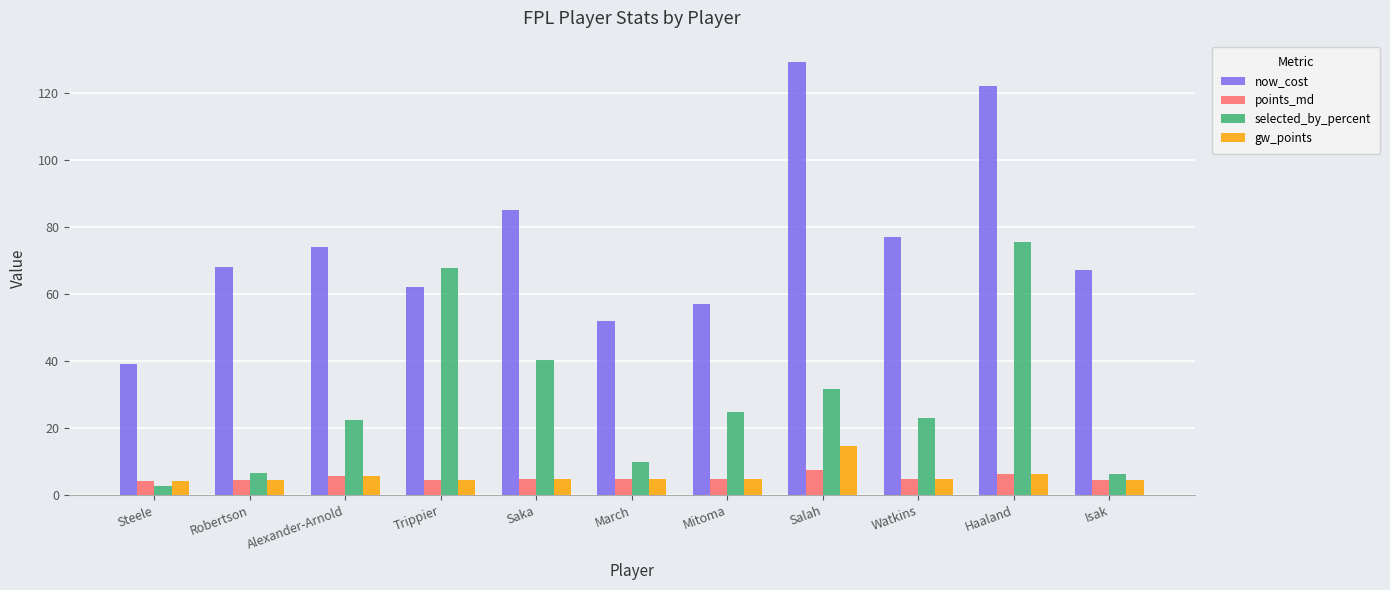

What is the difference between the maximum and minimum values in the selected_by_percent series?

72.7